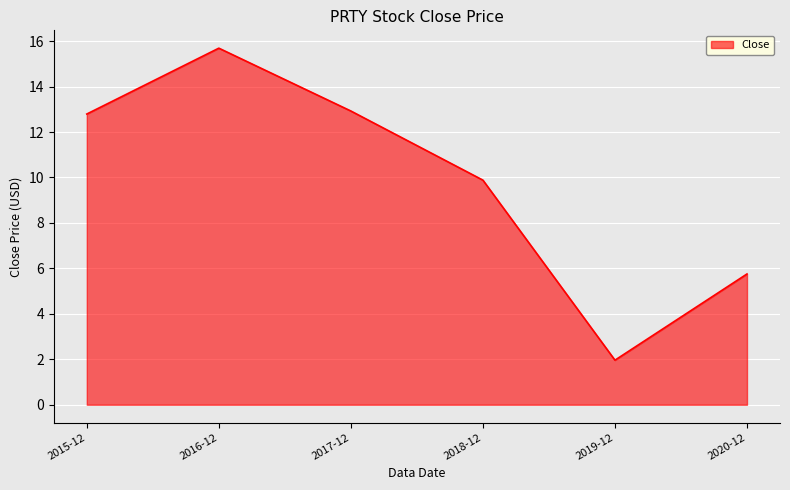

What position from the right is 2019-12?

2